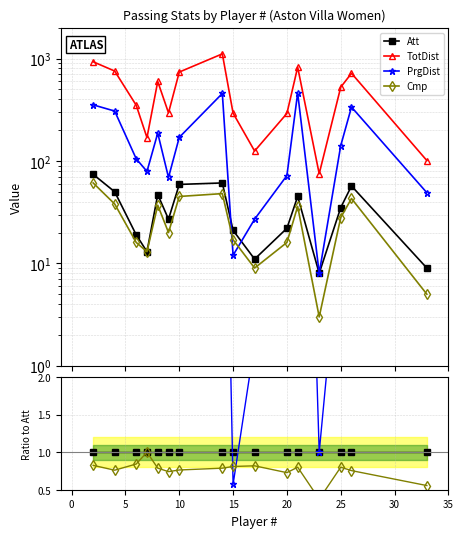

In Cmp, how many points are higher than both neighbors (excluding endpoints)?

4